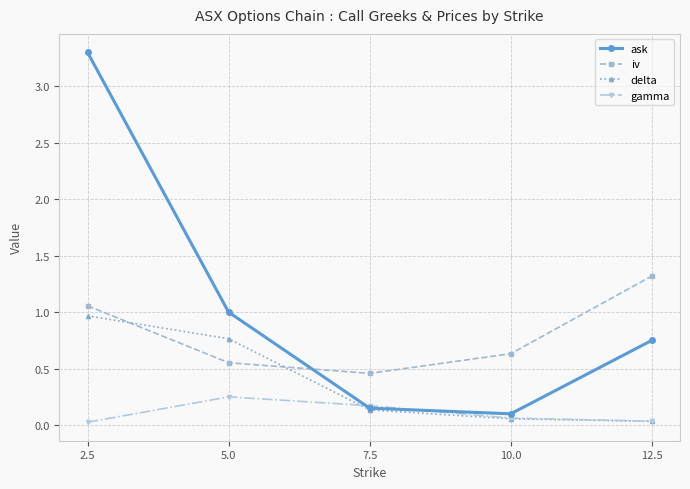

What are all the series names shown in the legend?

ask, iv, delta, gamma